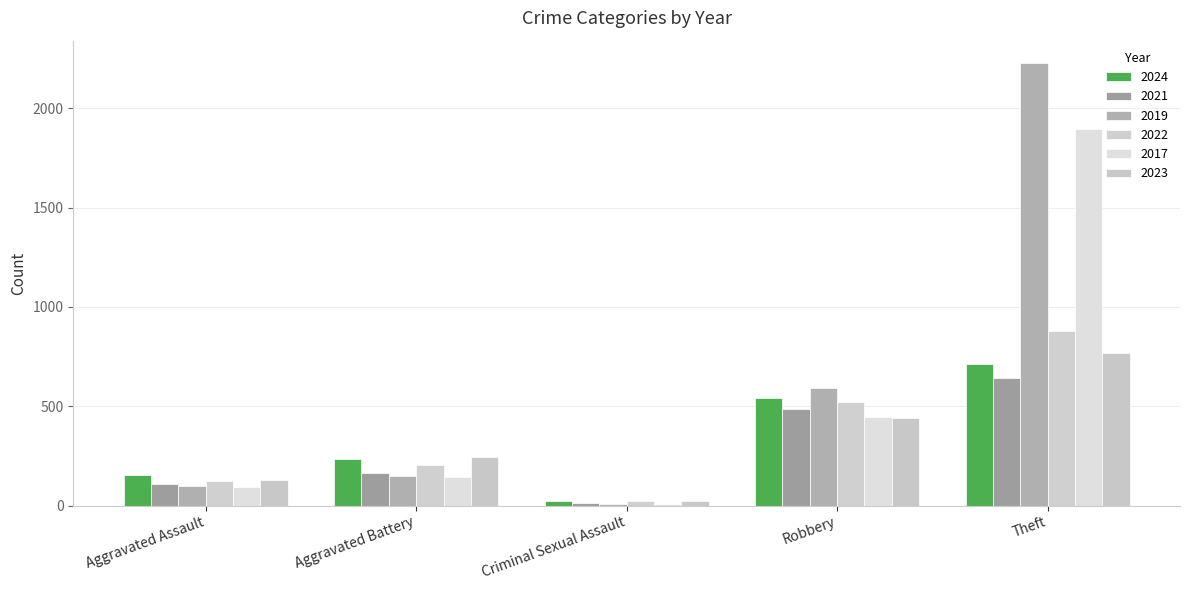

At which label does 2017 reach its minimum?

Criminal Sexual Assault